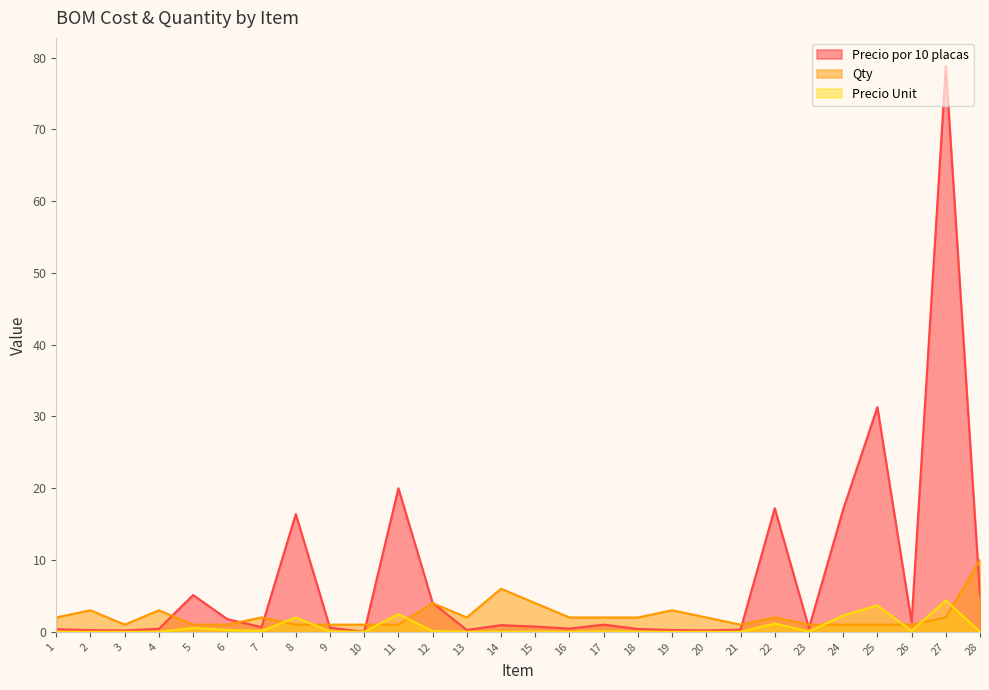

What is the difference between the second highest and minimum values in the Precio por 10 placas series?

31.3